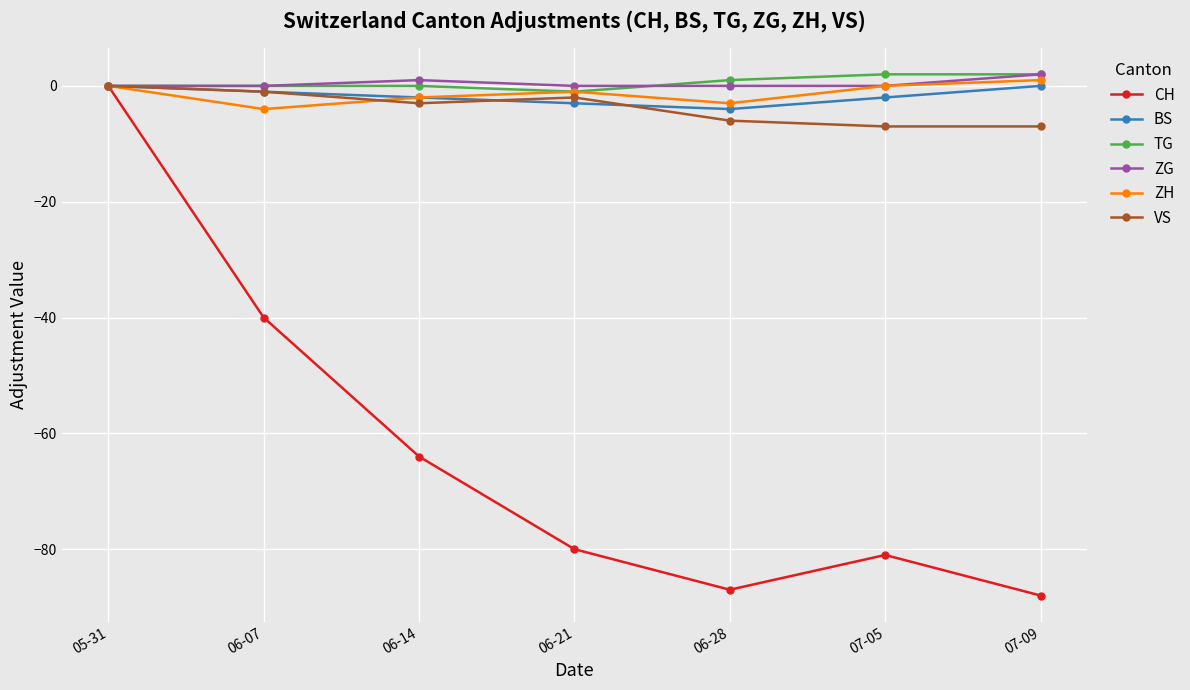

Is it true that TG equals 0 at 05-31?

True